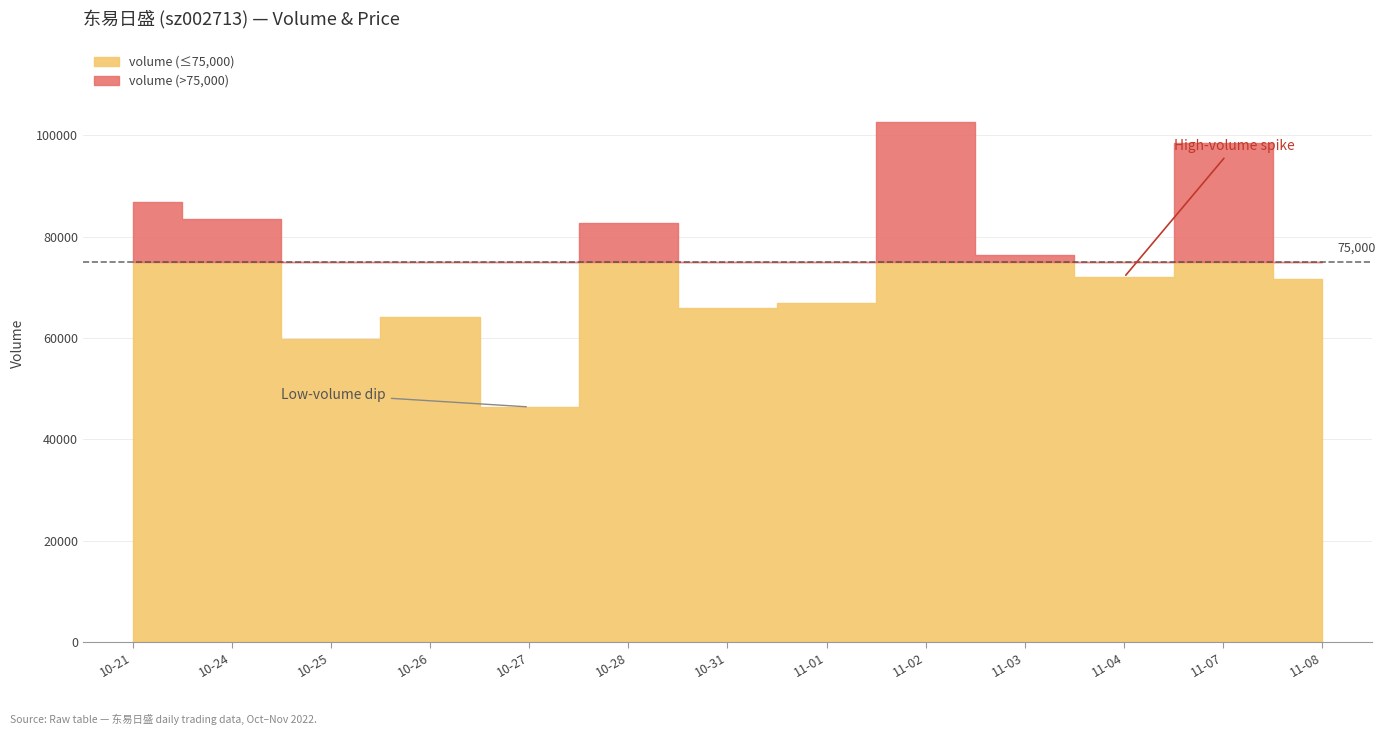

True or false: price and t_volume intersect in this chart.

False